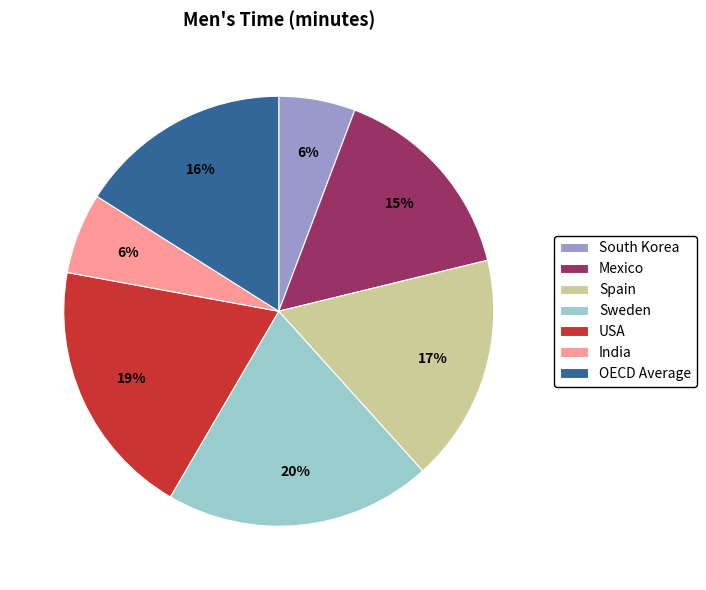

To the nearest percent, what is the difference between the largest and smallest slice percentages?

14%